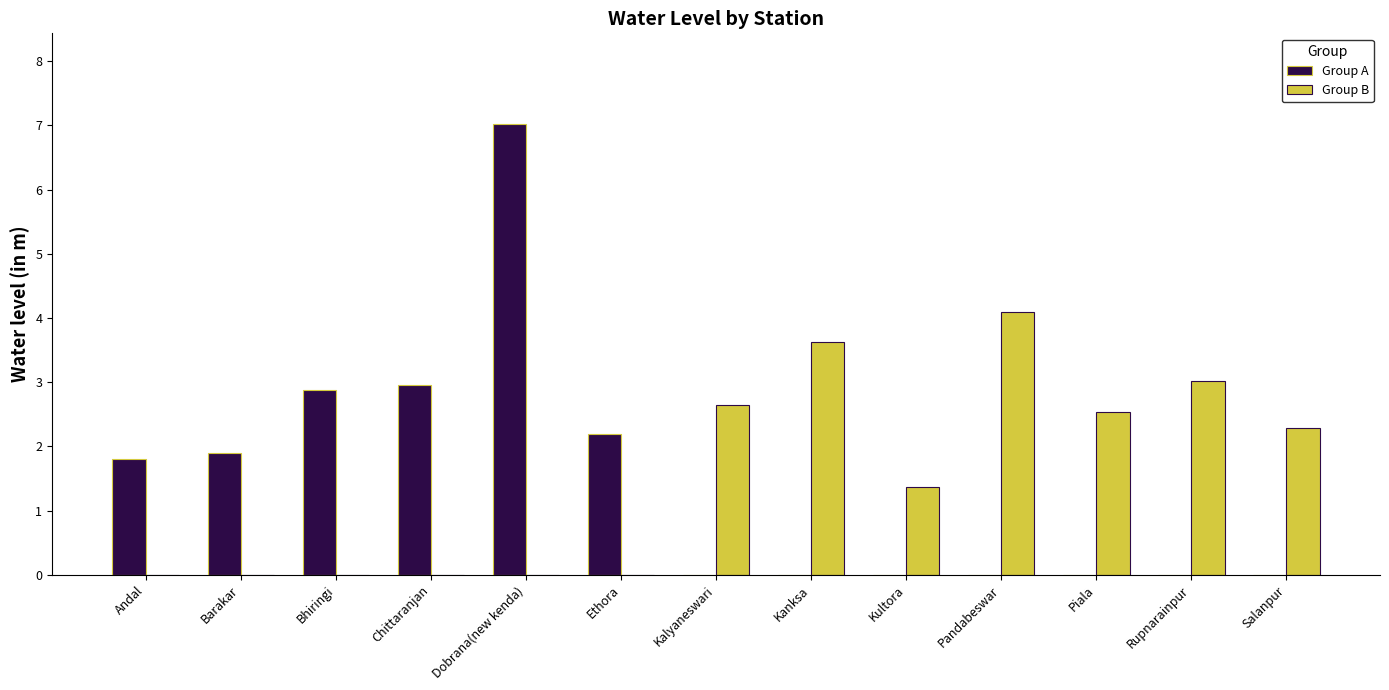

What are all the series names shown in the legend?

Group A, Group B